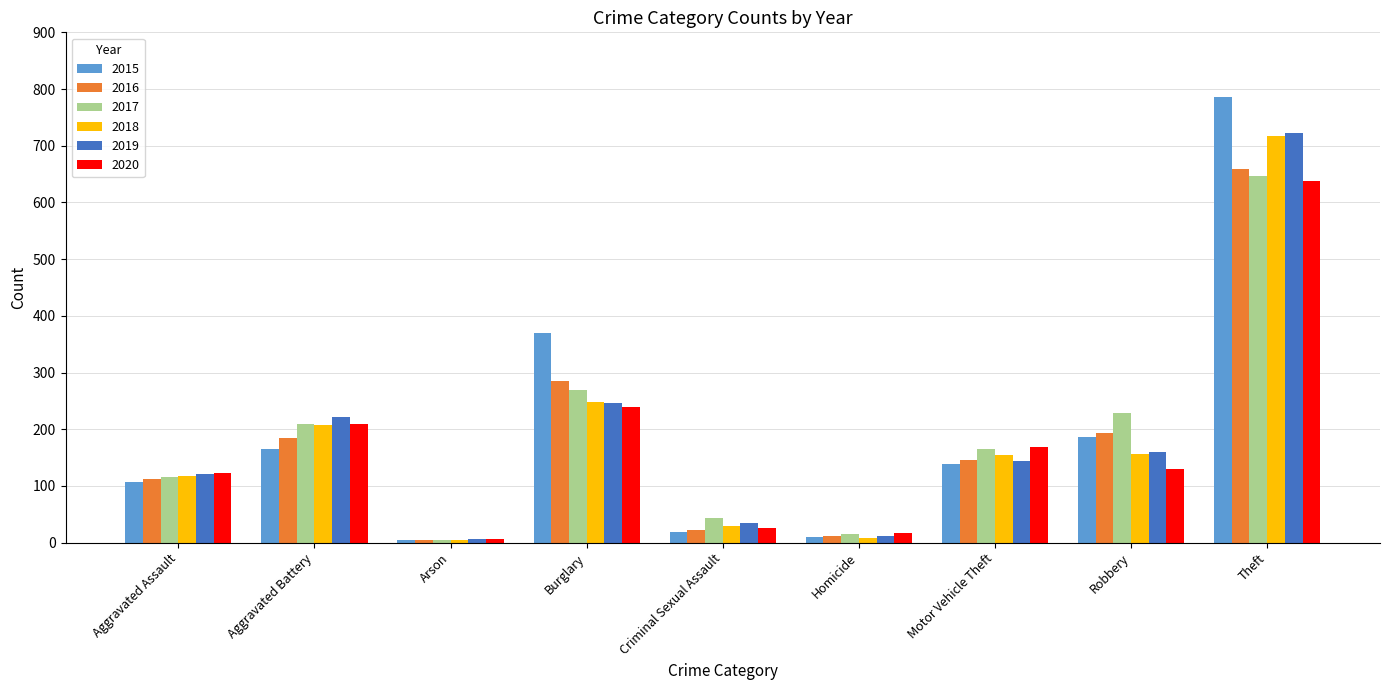

At which category is the sum across all series the highest?

Theft